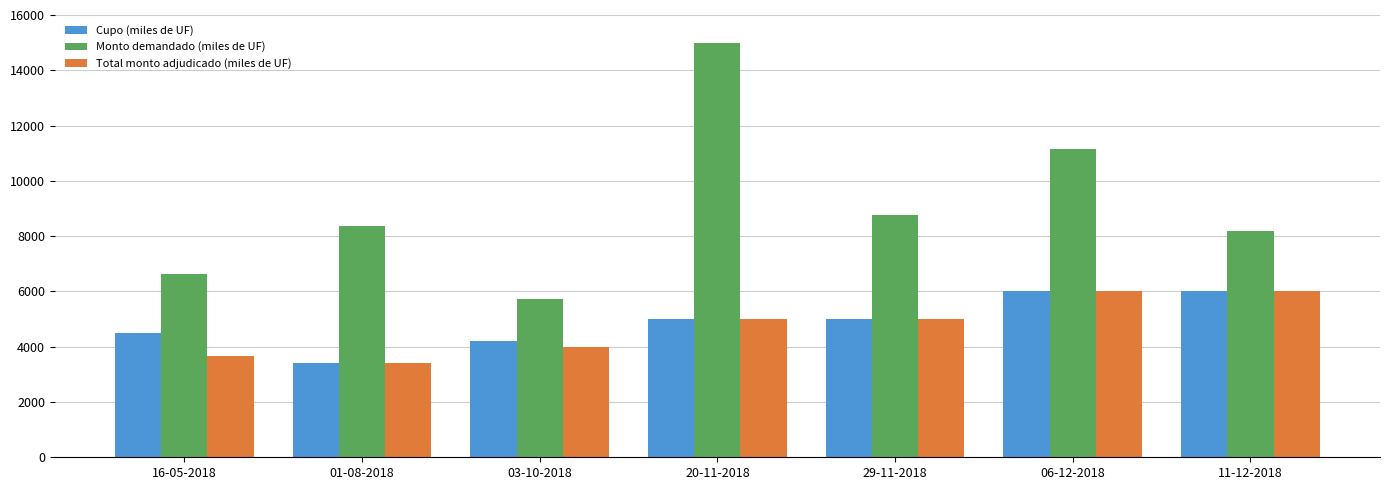

Reading left to right, list all the values displayed in this chart.

Cupo (miles de UF): 4500	3400	4220	5000	5000	6000	6000
Monto demandado (miles de UF): 6620	8370	5740	14970	8780	11170	8170
Total monto adjudicado (miles de UF): 3680	3400	3990	5000	5000	6000	6000